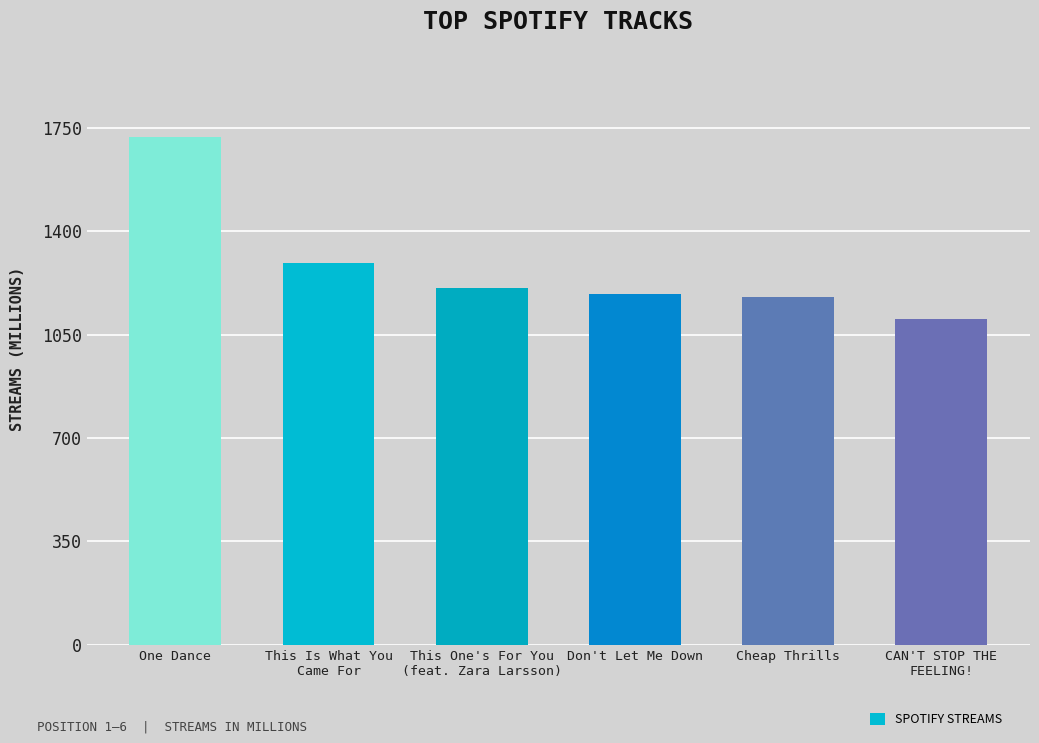

What is the difference between the second highest and minimum values?

189